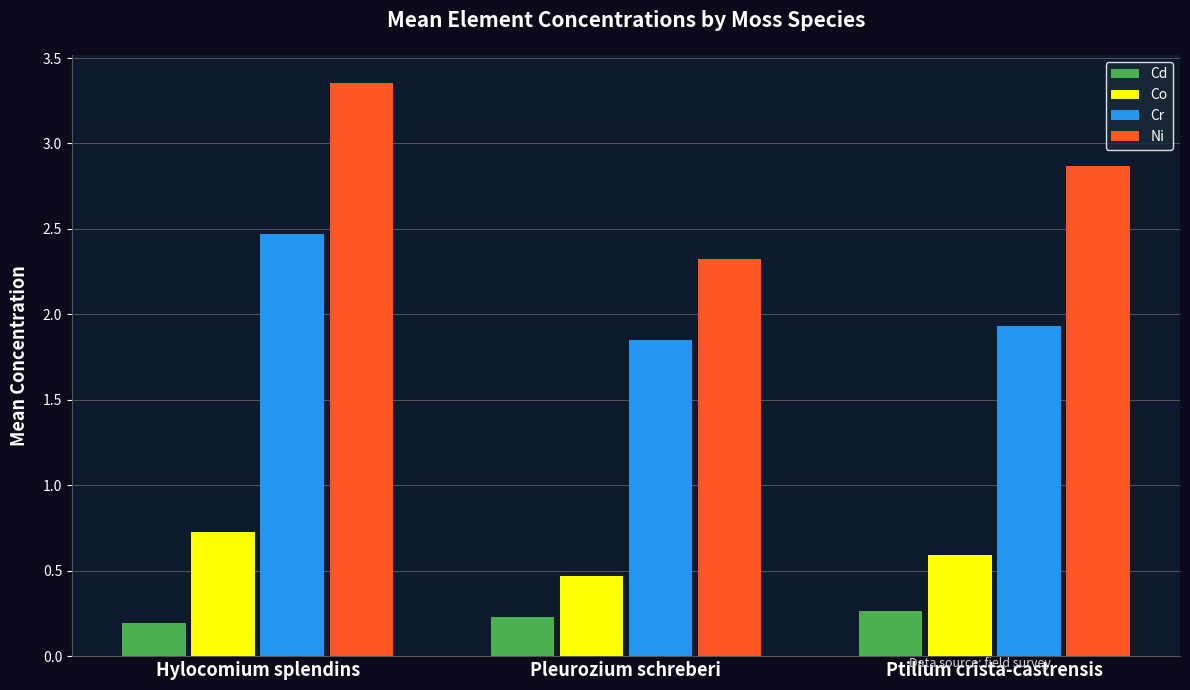

At which label does Cd reach its minimum?

Hylocomium splendins